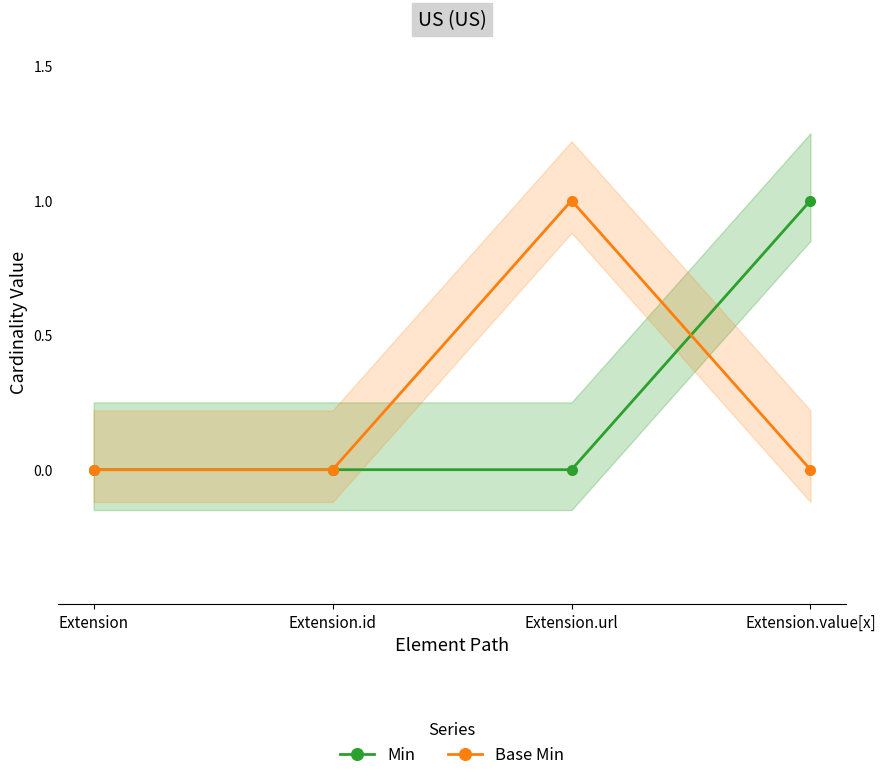

What is the label of the 4th point from the right?

Extension